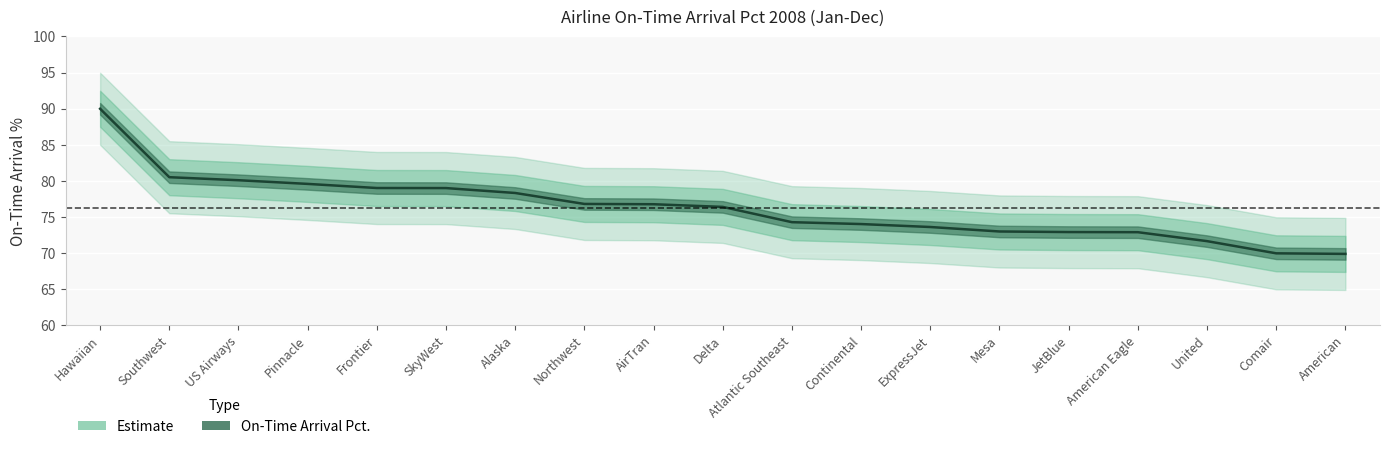

Reading left to right, extract all data points from this chart.

90.0	80.5	80.1	79.5	79.0	79.0	78.3	76.8	76.7	76.4	74.2	74.0	73.6	73.0	72.9	72.8	71.6	69.9	69.8